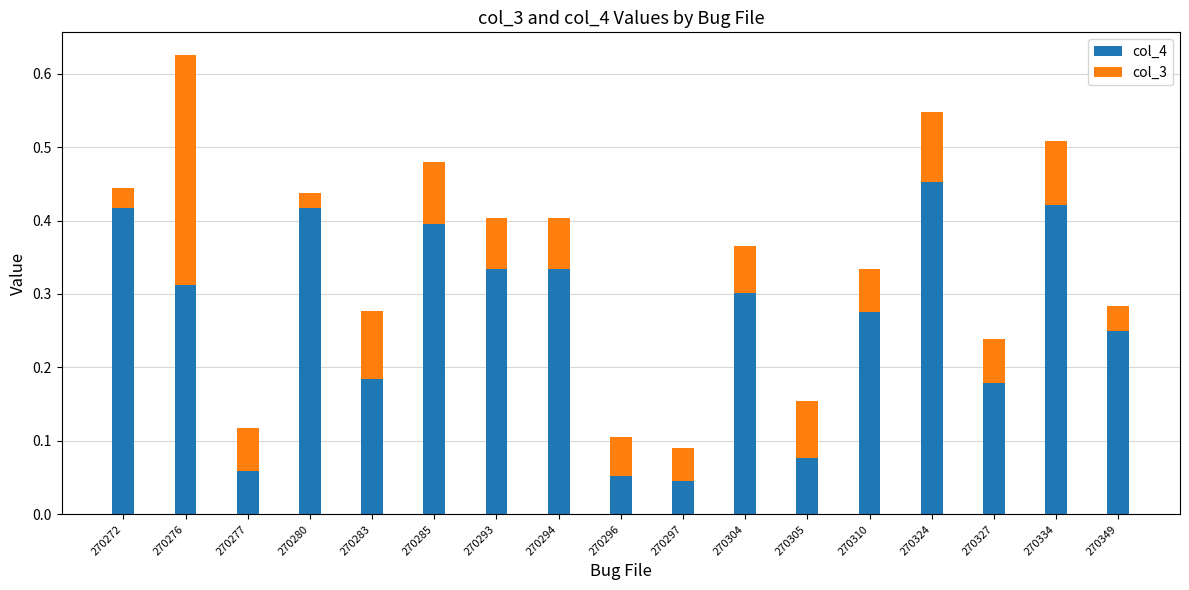

At which category is the sum across all series the highest?

270276